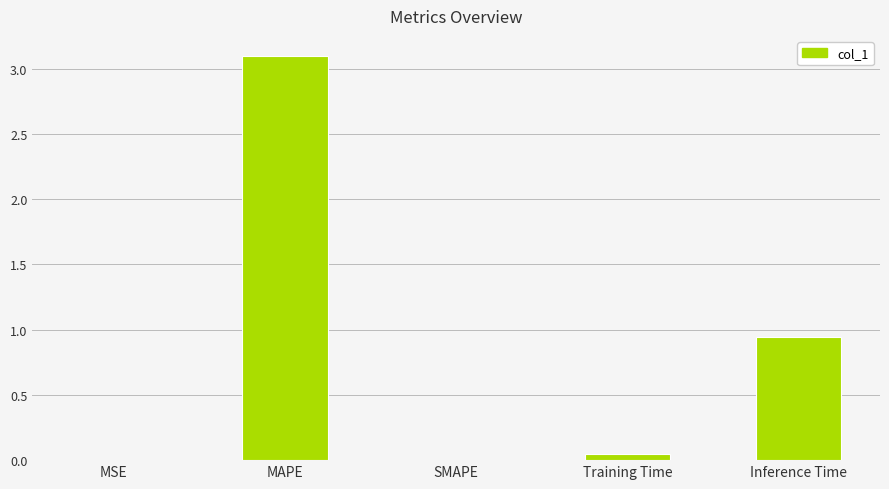

True or false: the data shows 1.5 at Inference Time.

False